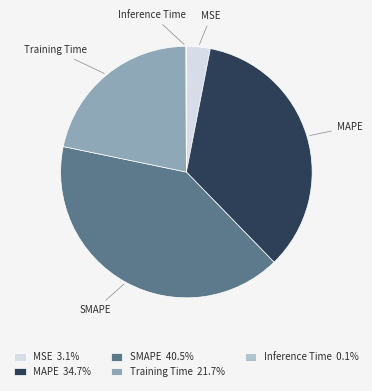

Which category has the biggest portion of the pie?

SMAPE